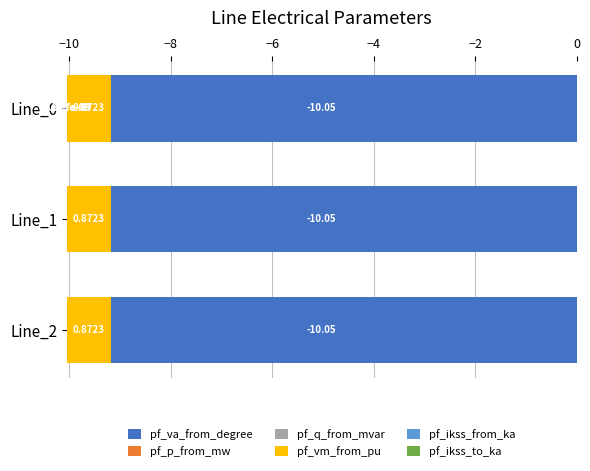

Reading right to left, transcribe all the data shown in this chart.

pf_va_from_degree: -10.1	-10.1	-10.1
pf_p_from_mw: 0.0	0.0	-0.0
pf_q_from_mvar: 0.0	0.0	0.0
pf_vm_from_pu: 0.9	0.9	0.9
pf_ikss_from_ka: 0.0	0.0	0.0
pf_ikss_to_ka: 0.0	0.0	0.0